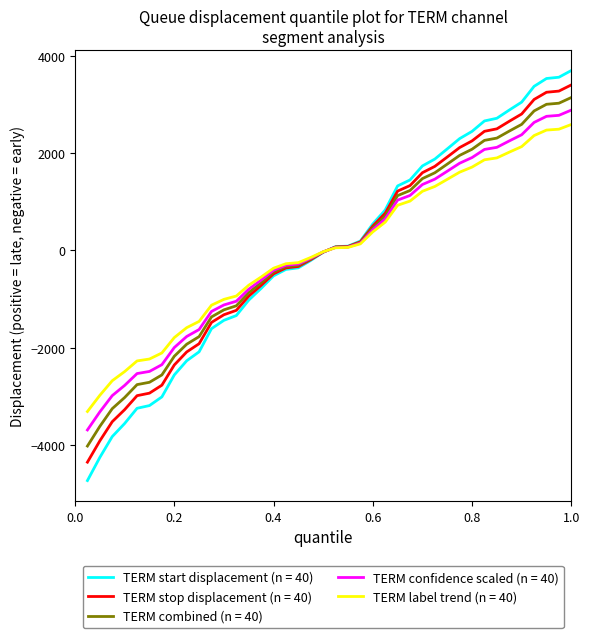

Which series has the largest range (max minus min)?

TERM start displacement (n = 40)